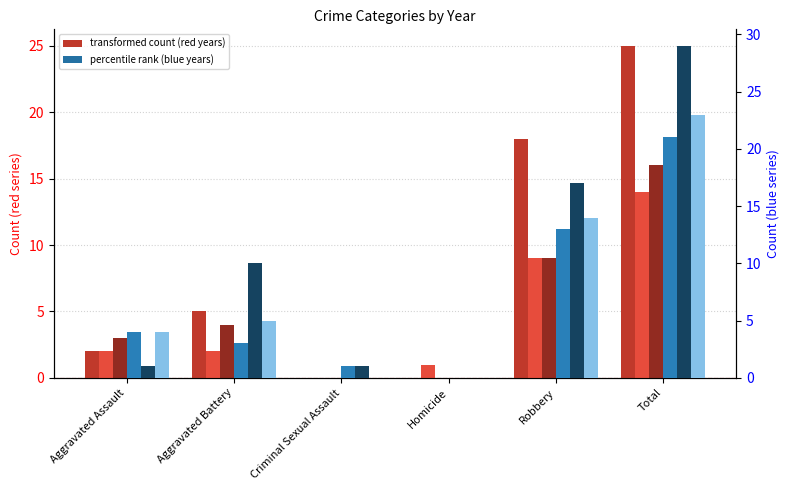

Reading right to left, what are all the values shown in this chart?

2015 (count): Total=25	Robbery=18	Homicide=0	Criminal Sexual Assault=0	Aggravated Battery=5	Aggravated Assault=2
2017 (count): Total=14	Robbery=9	Homicide=1	Criminal Sexual Assault=0	Aggravated Battery=2	Aggravated Assault=2
2019 (count): Total=16	Robbery=9	Homicide=0	Criminal Sexual Assault=0	Aggravated Battery=4	Aggravated Assault=3
2016 (rank): Total=21	Robbery=13	Homicide=0	Criminal Sexual Assault=1	Aggravated Battery=3	Aggravated Assault=4
2023 (rank): Total=29	Robbery=17	Homicide=0	Criminal Sexual Assault=1	Aggravated Battery=10	Aggravated Assault=1
2018 (rank): Total=23	Robbery=14	Homicide=0	Criminal Sexual Assault=0	Aggravated Battery=5	Aggravated Assault=4